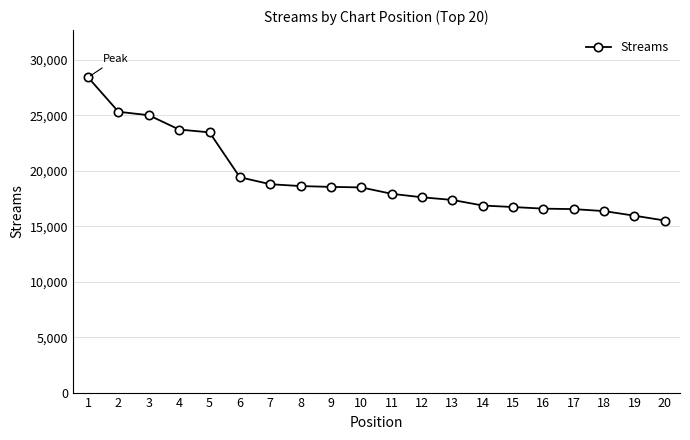

How many data points does each series have?

20